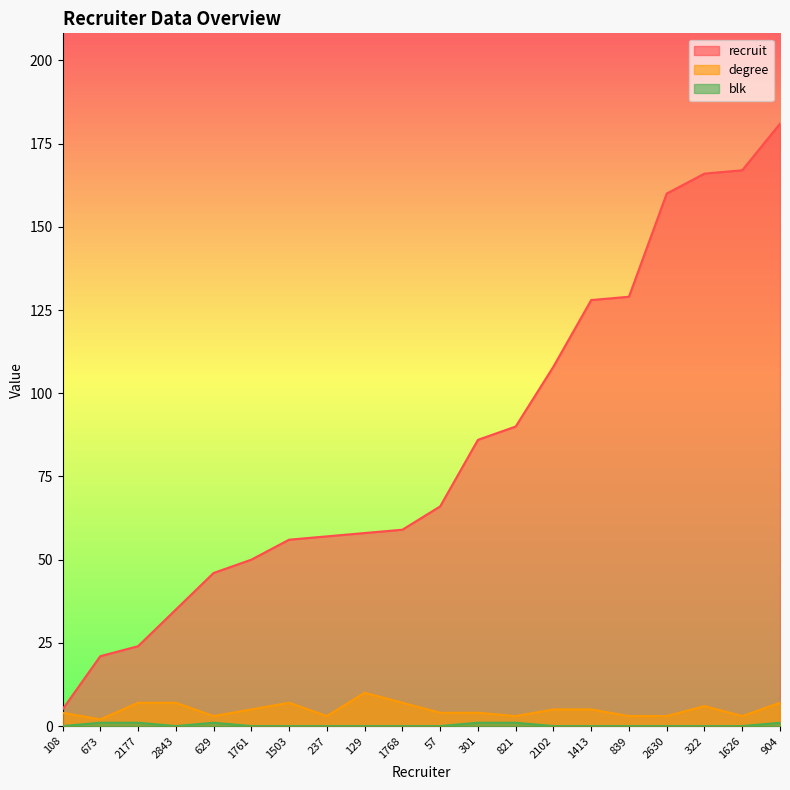

True or false: recruit and blk cross at least once.

False